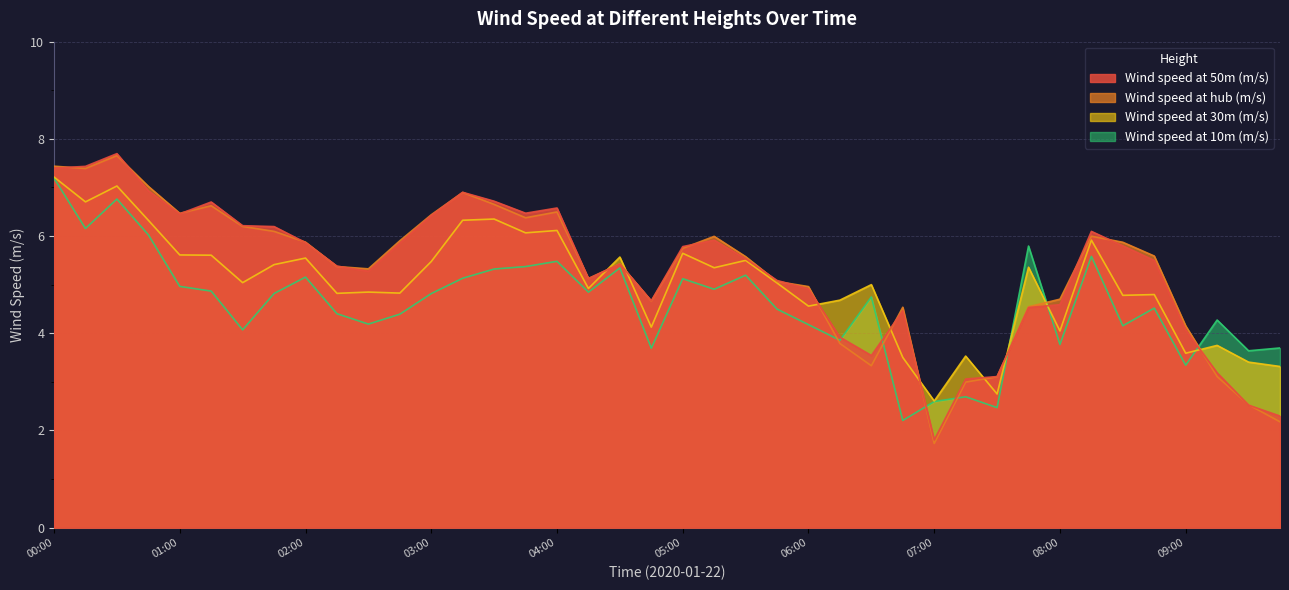

After their last crossing, which series has the higher values: Wind speed at 30m (m/s) or Wind speed at hub (m/s)?

Wind speed at 30m (m/s)